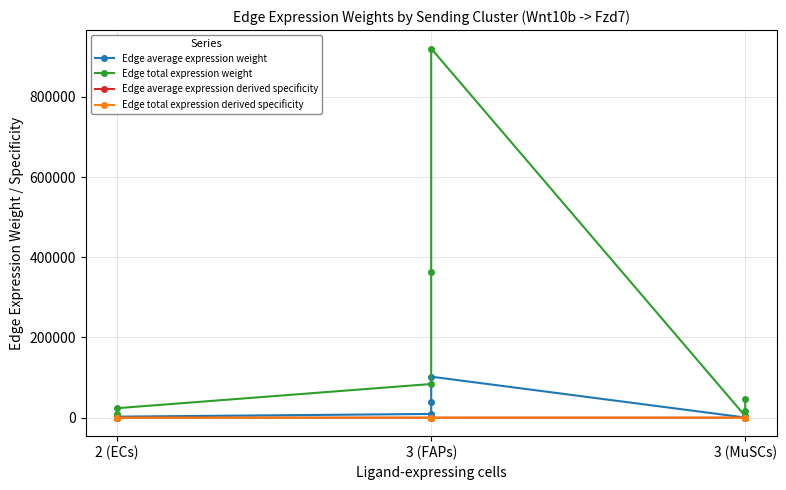

How many interior local peaks does the Edge total expression weight series have?

1